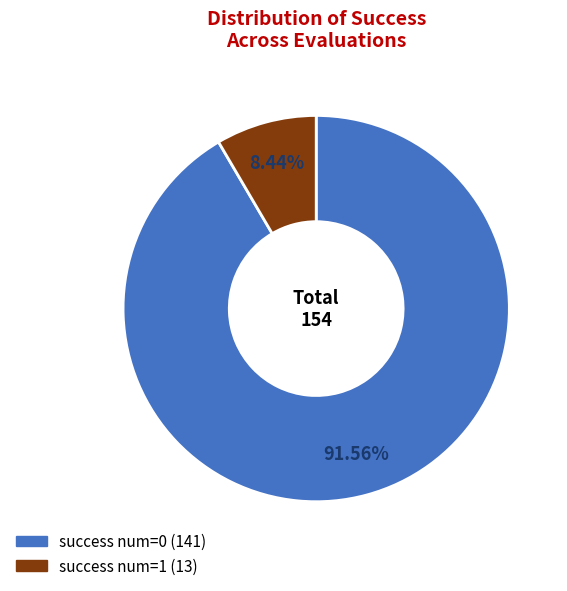

Does success num=1 account for over 50% of the chart?

No